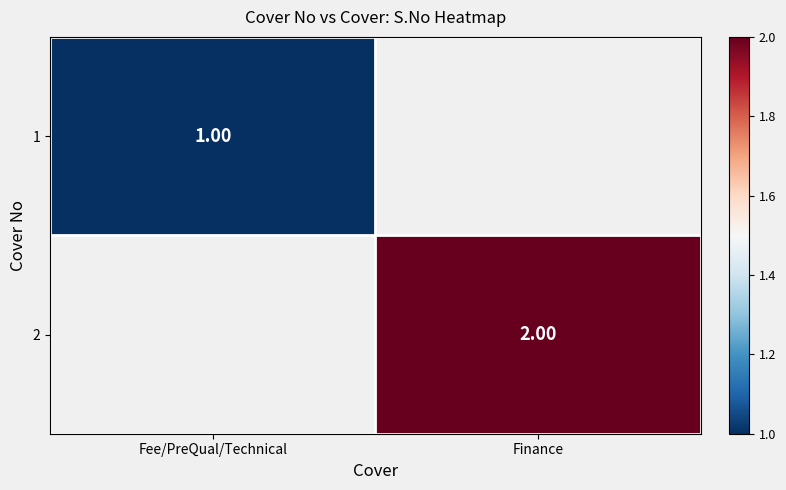

What is the maximum value shown in the chart?

2.0